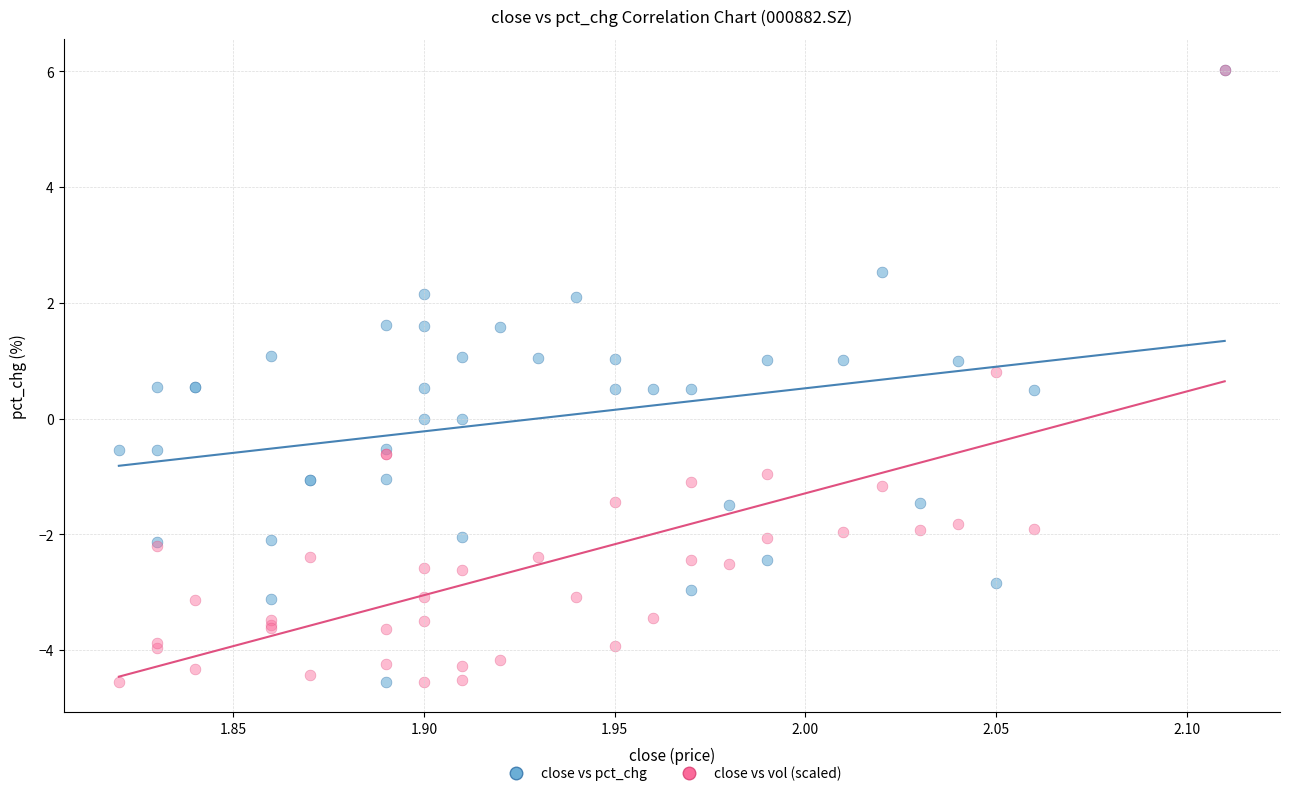

What are all the series names shown in the legend?

close vs pct_chg, close vs vol (scaled)